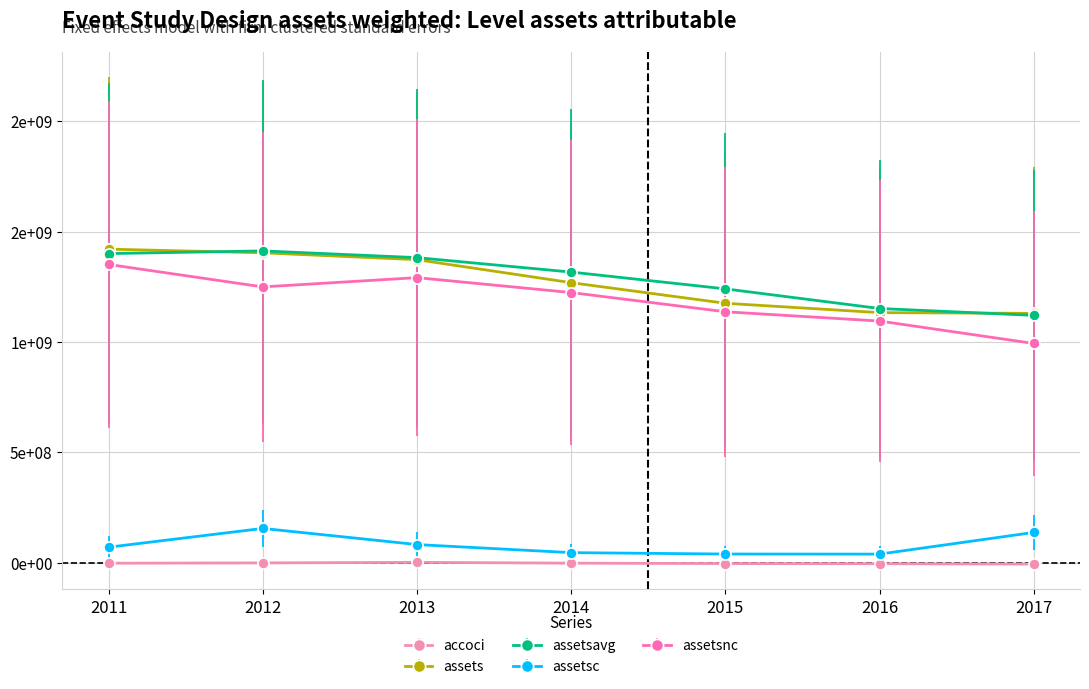

What is the minimum value for assetsnc?

992855000